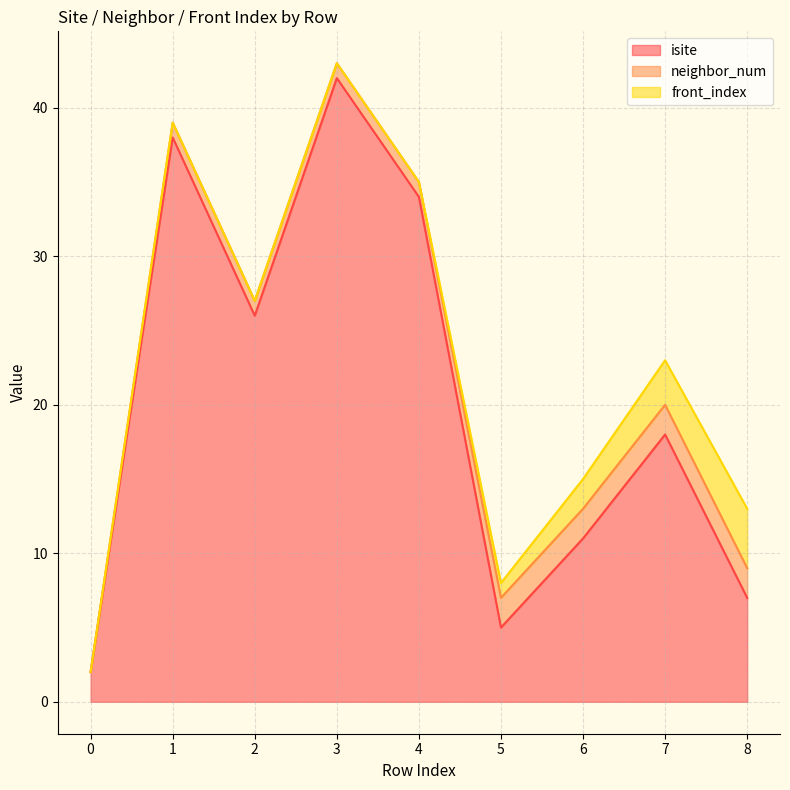

What is the value of the neighbor_num point at the 6th from the left?

2